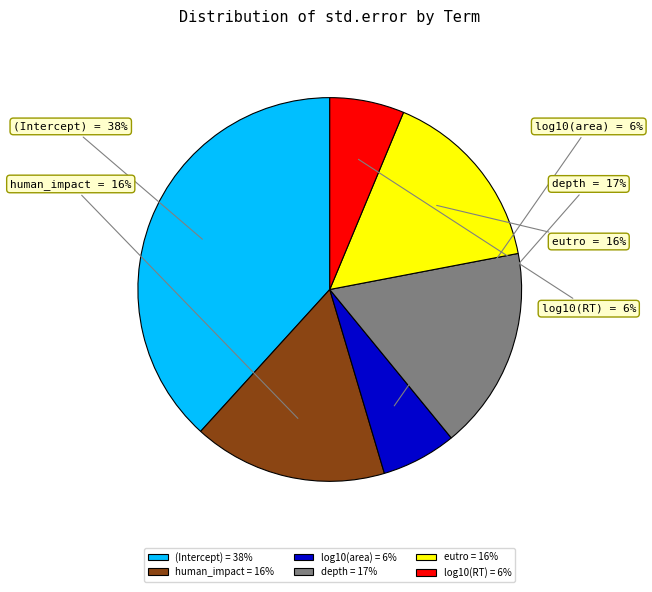

Rank the categories by value from lowest to highest.

log10(RT), log10(area), eutro, human_impact, depth, (Intercept)